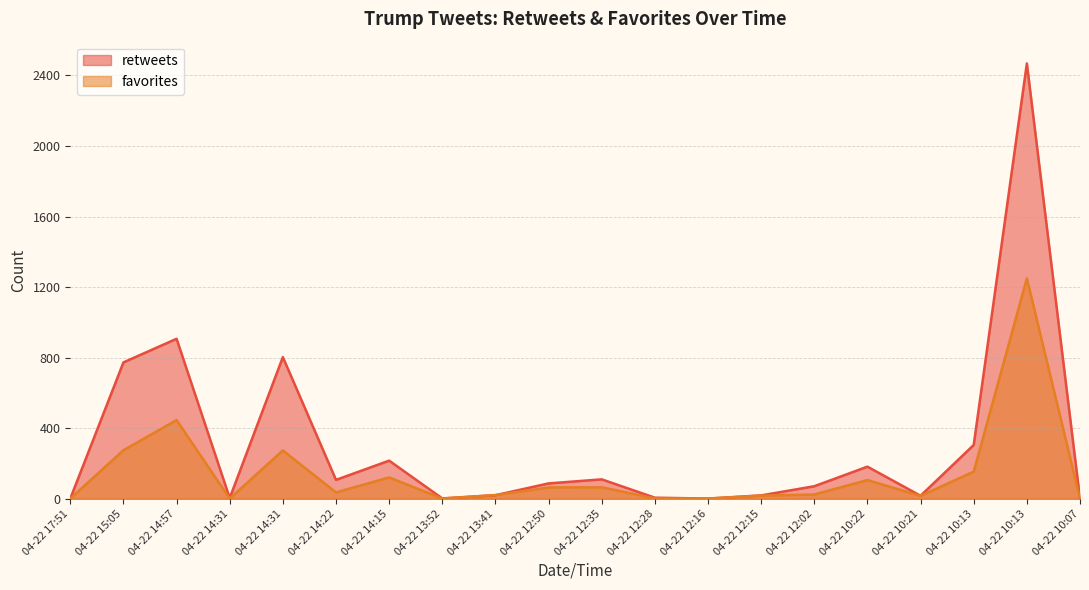

At which category is the sum across all series the highest?

04-22 10:13